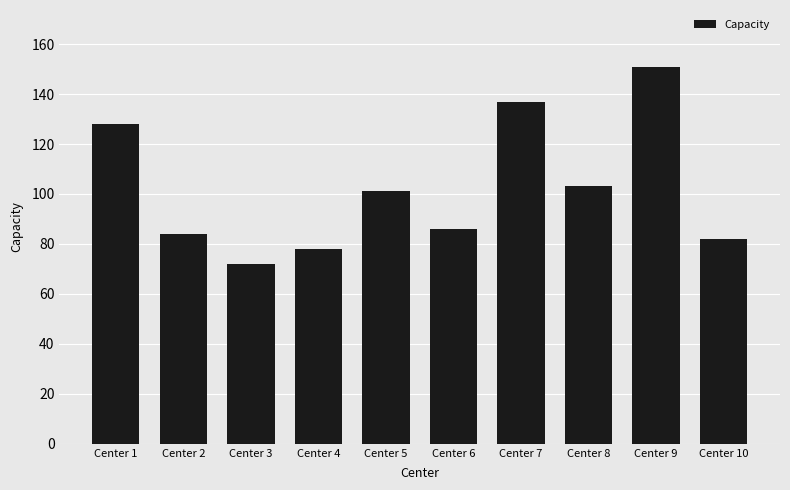

What is the average value?

102